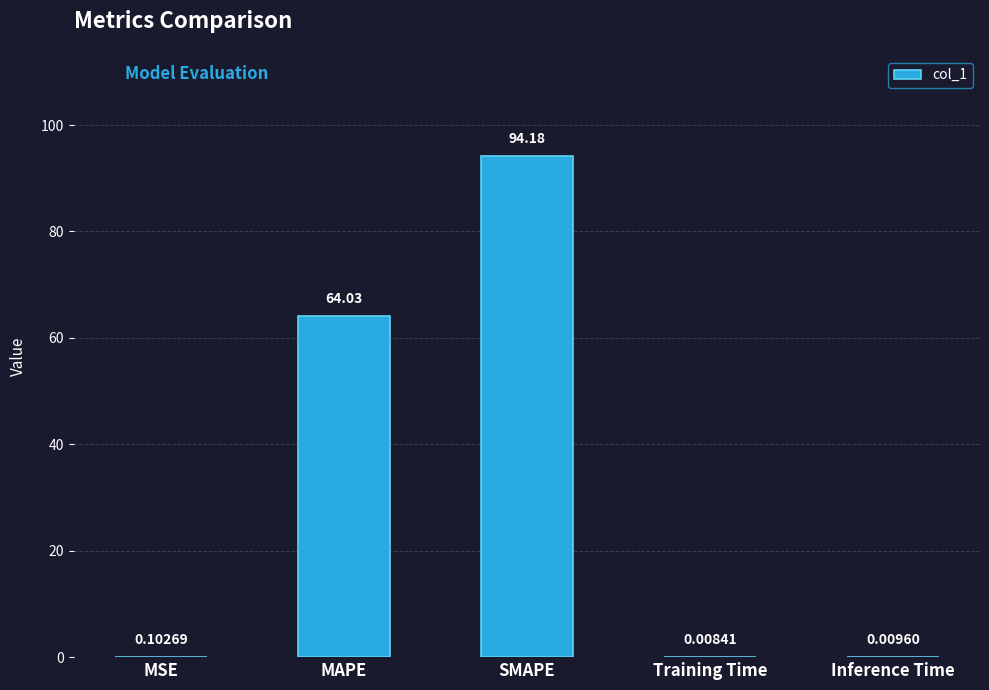

Which category has the highest value across all series?

SMAPE